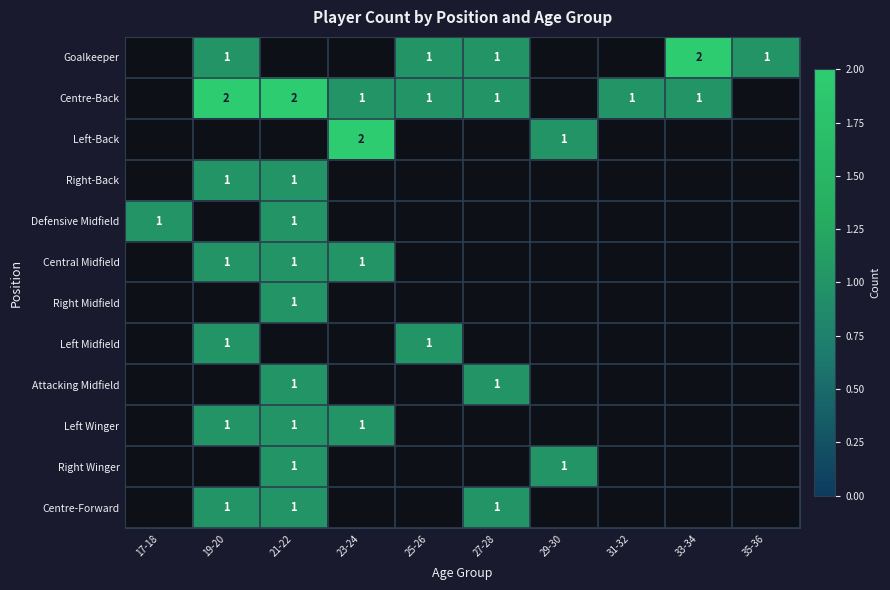

The Defensive Midfield series shows 1 at 17-18. True or false?

True